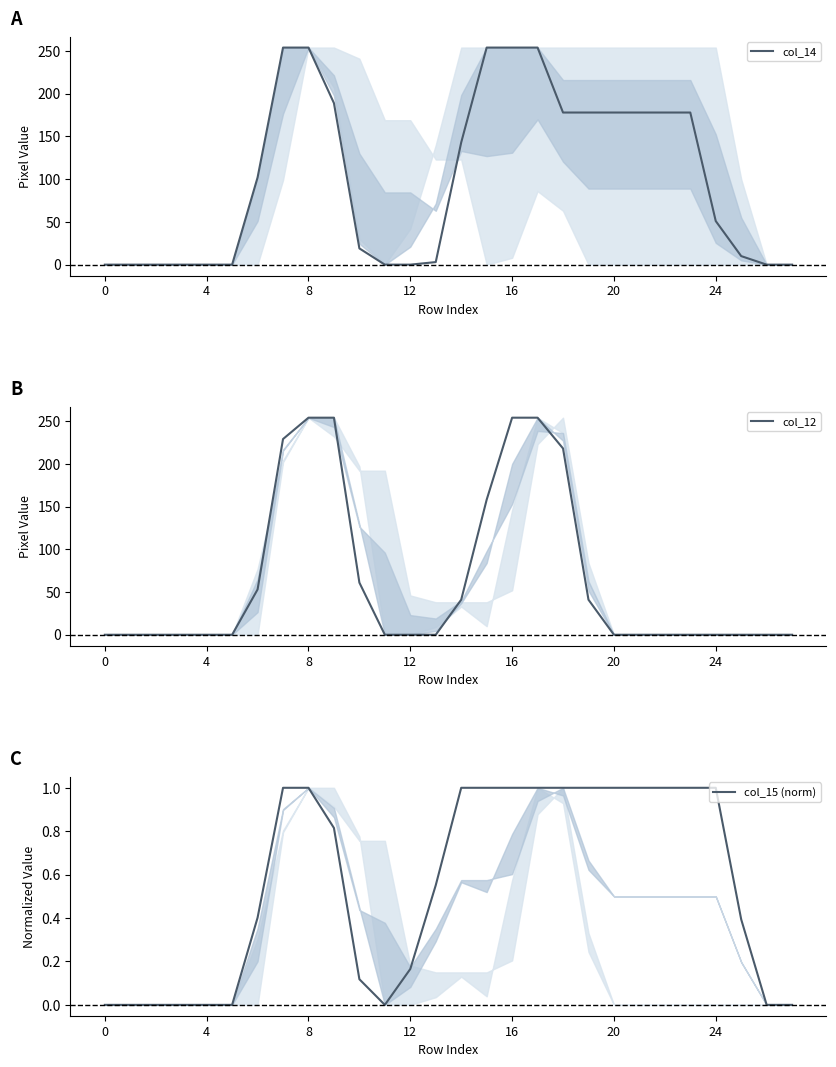

What is the greatest value displayed?

254.0